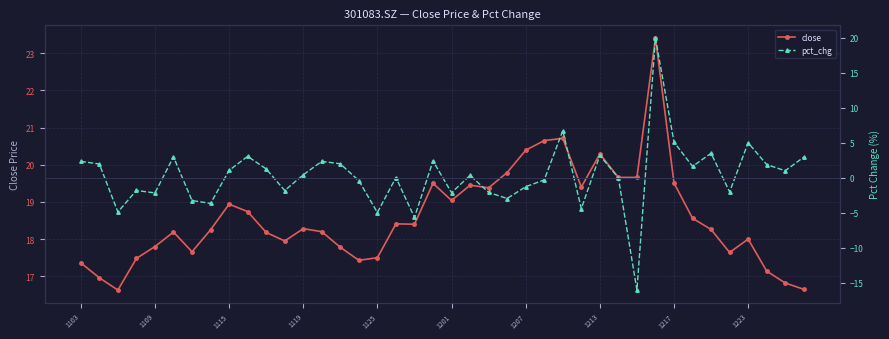

What is the maximum value for close?

23.4